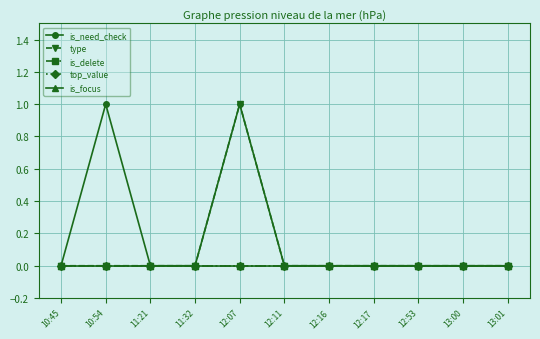

Reading left to right, extract all data points from this chart.

is_need_check: 0	1	0	0	1	0	0	0	0	0	0
type: 0	0	0	0	1	0	0	0	0	0	0
is_delete: 0	0	0	0	0	0	0	0	0	0	0
top_value: 0	0	0	0	0	0	0	0	0	0	0
is_focus: 0	0	0	0	0	0	0	0	0	0	0